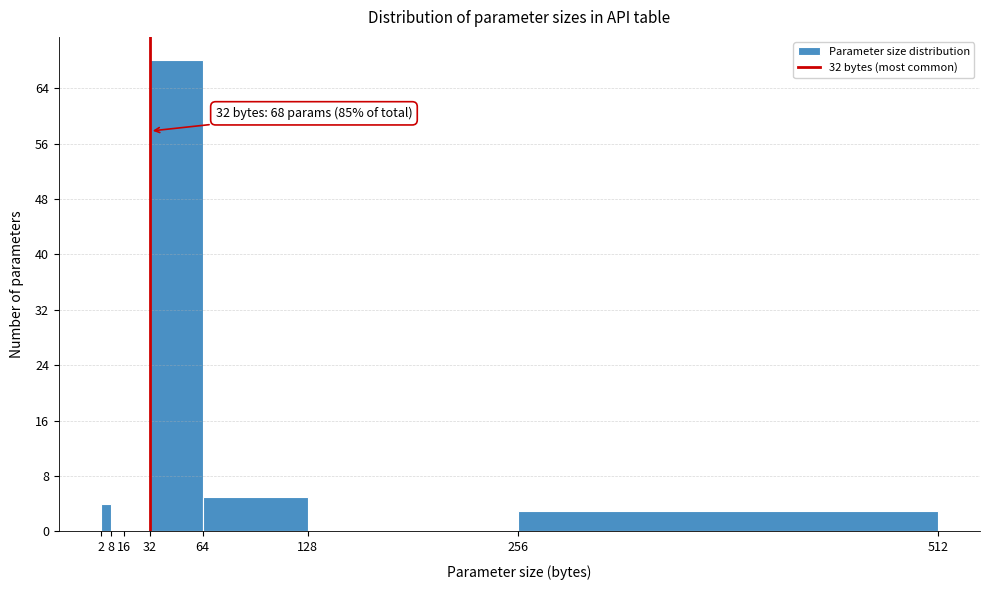

Which range on the x-axis has the tallest bar?

32 to 64